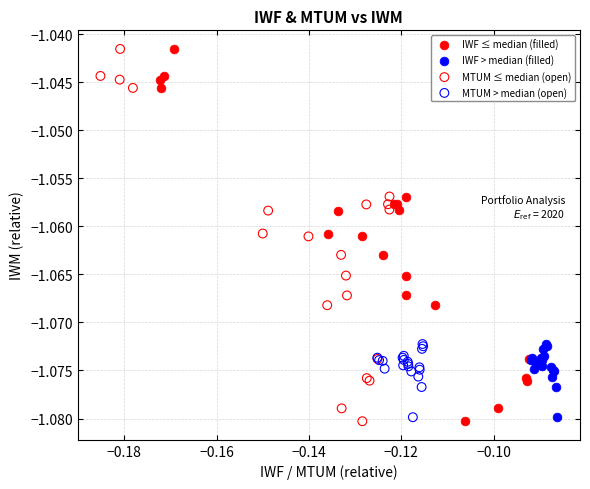

What are all the series names shown in the legend?

IWF ≤ median (filled), IWF > median (filled), MTUM ≤ median (open), MTUM > median (open)